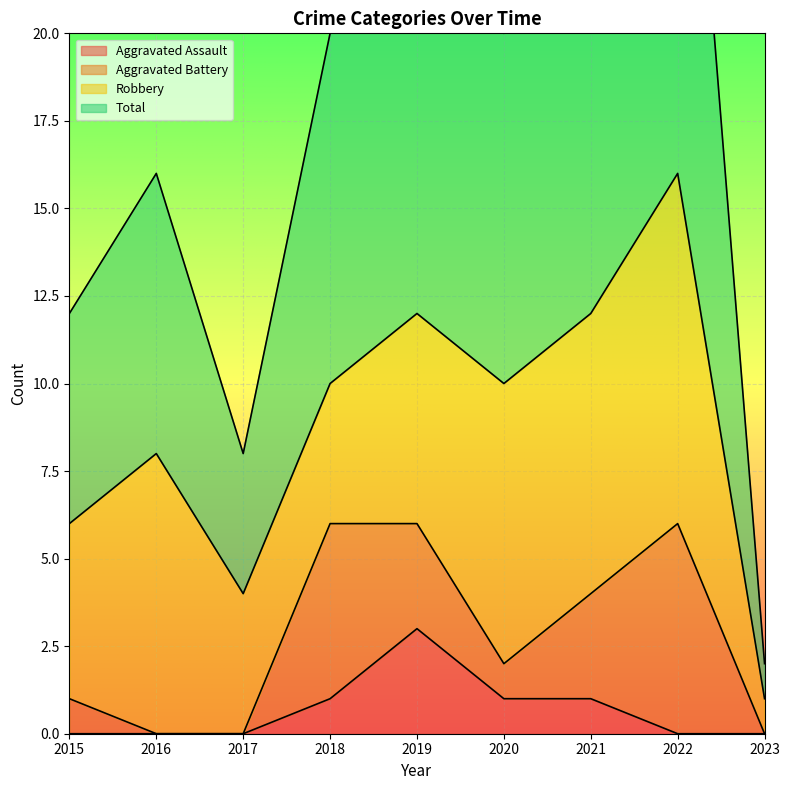

The value of Aggravated Assault at 2020 is 1. True or false?

True